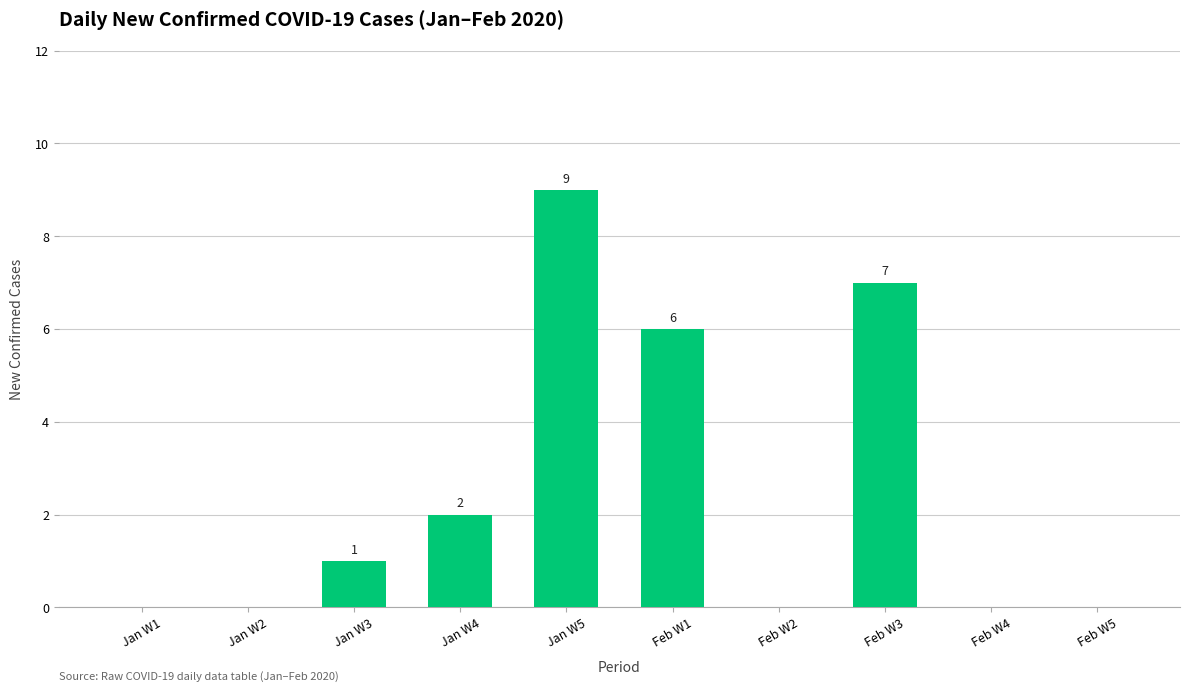

Reading left to right, transcribe all the data shown in this chart.

0	0	1	2	9	6	0	7	0	0